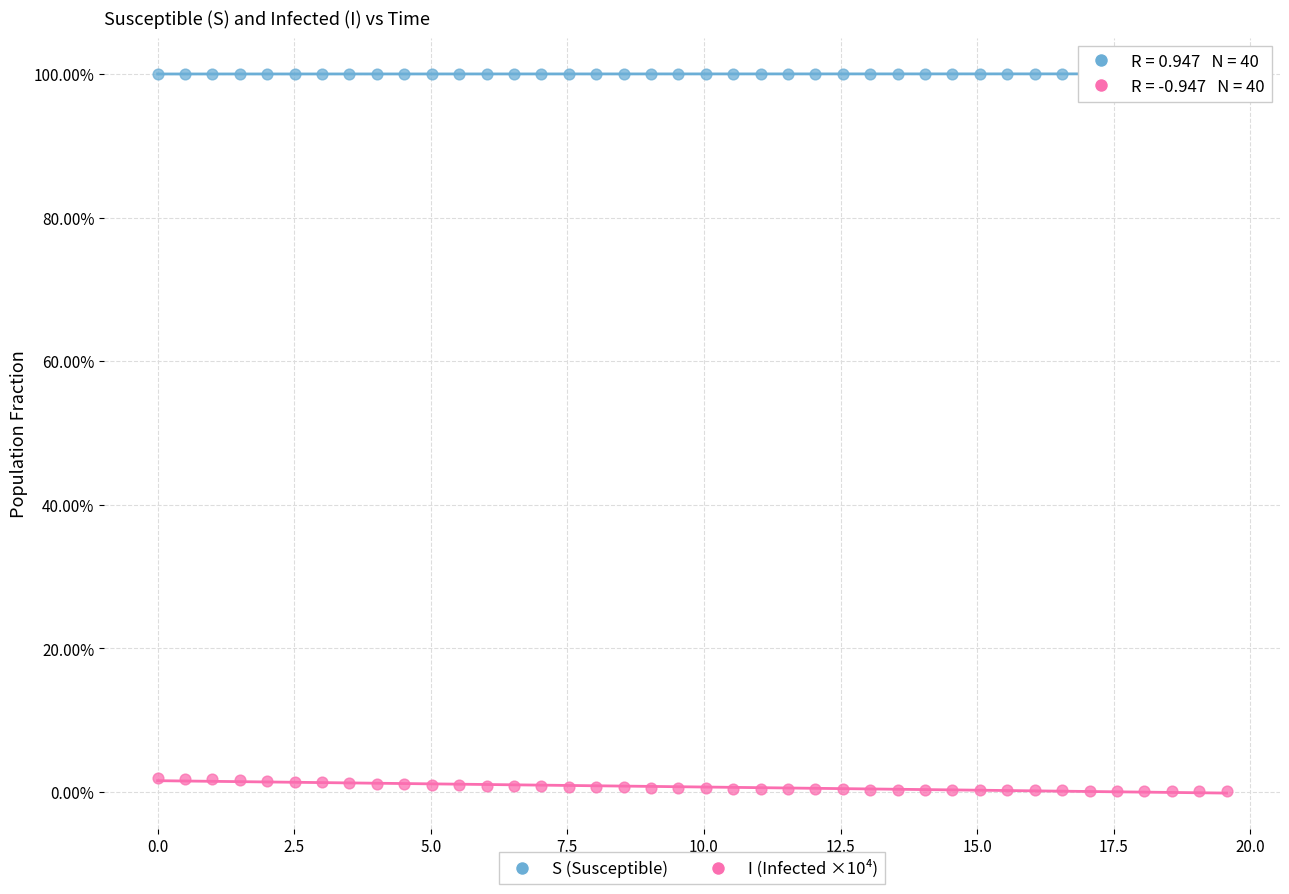

Across all data points, what is the range of X values (max minus min)?

19.6